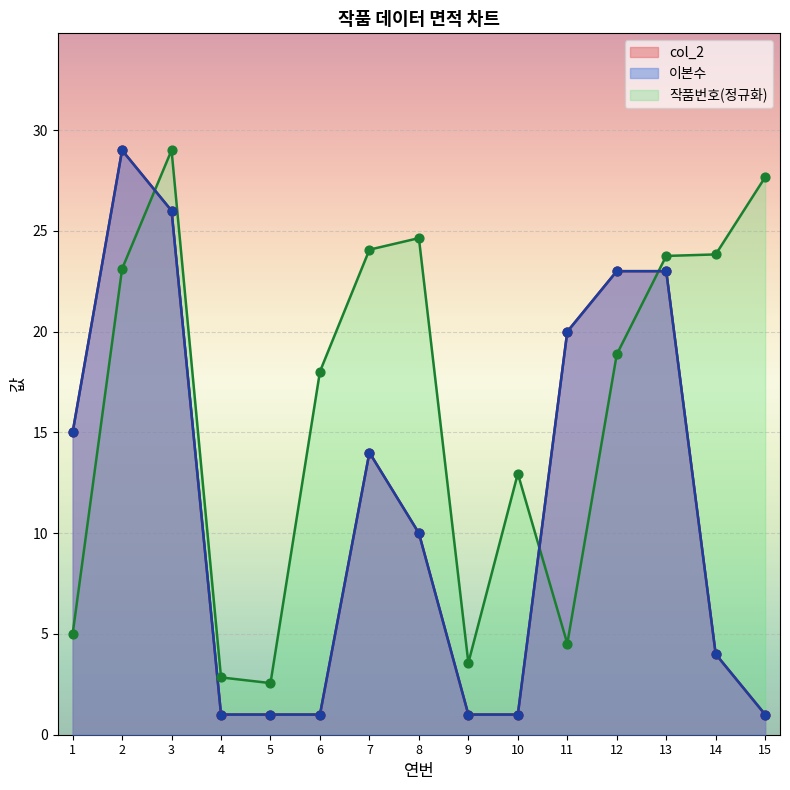

At which category is the sum across all series the highest?

2